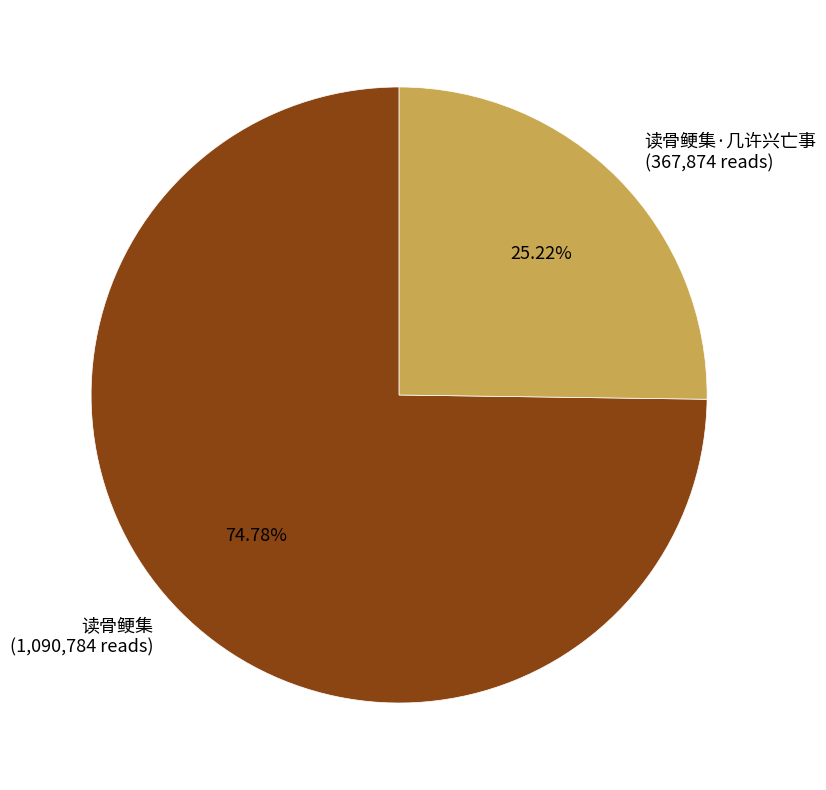

How many slices are in this pie chart?

2